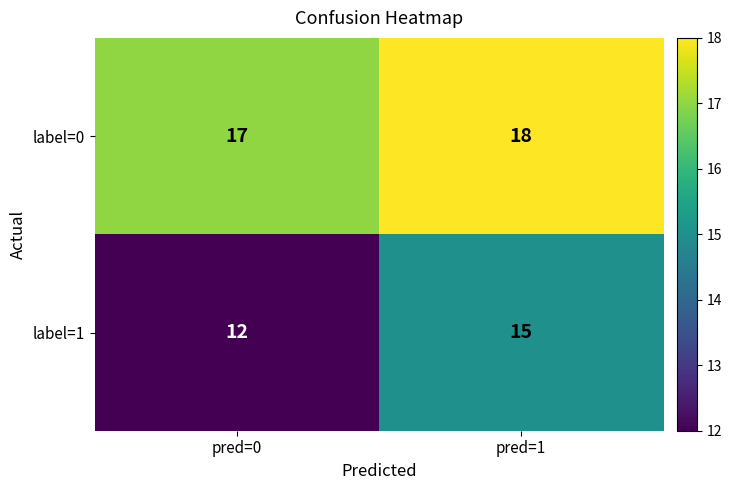

Rank the series by their maximum value, from lowest to highest.

label=1, label=0